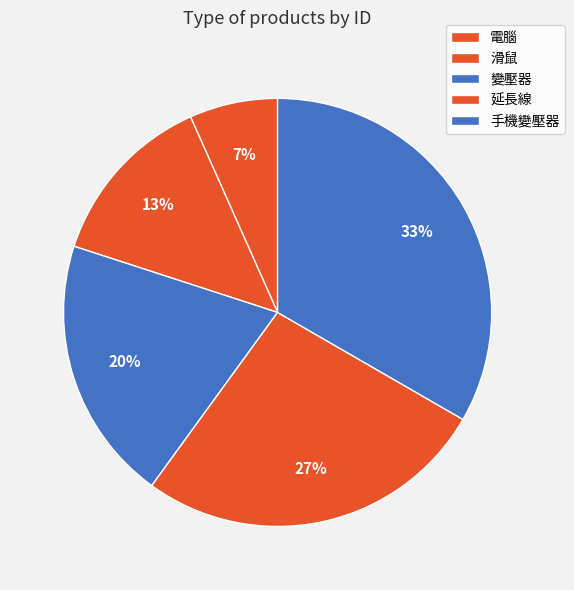

Rank the categories by value from lowest to highest.

電腦, 滑鼠, 變壓器, 延長線, 手機變壓器